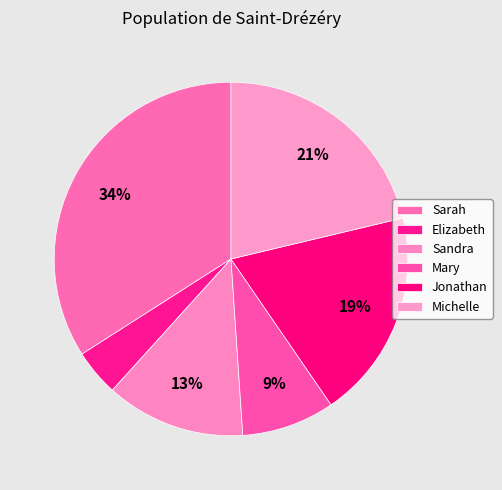

Combined, what portion of the pie is Elizabeth and Sandra?

17.0%